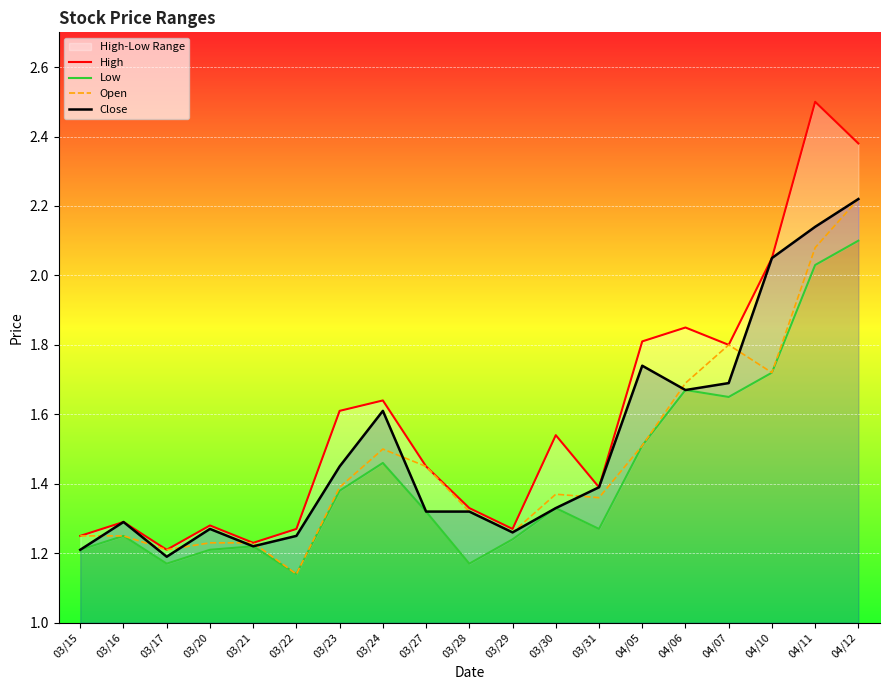

Rank the series by their maximum value, from highest to lowest.

High, Open, Close, Low